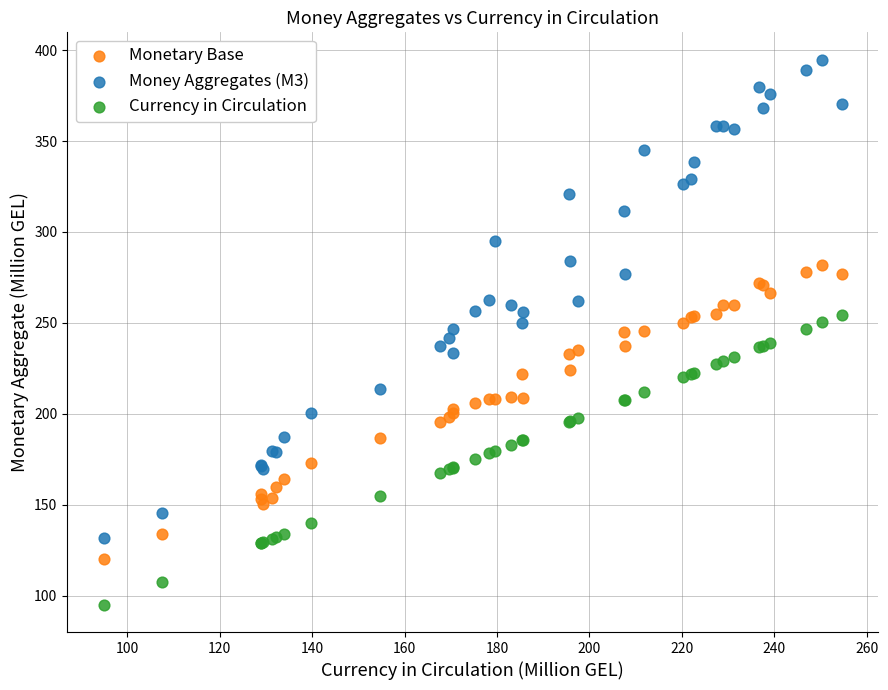

Which series contains the lowest Y value?

Currency in Circulation